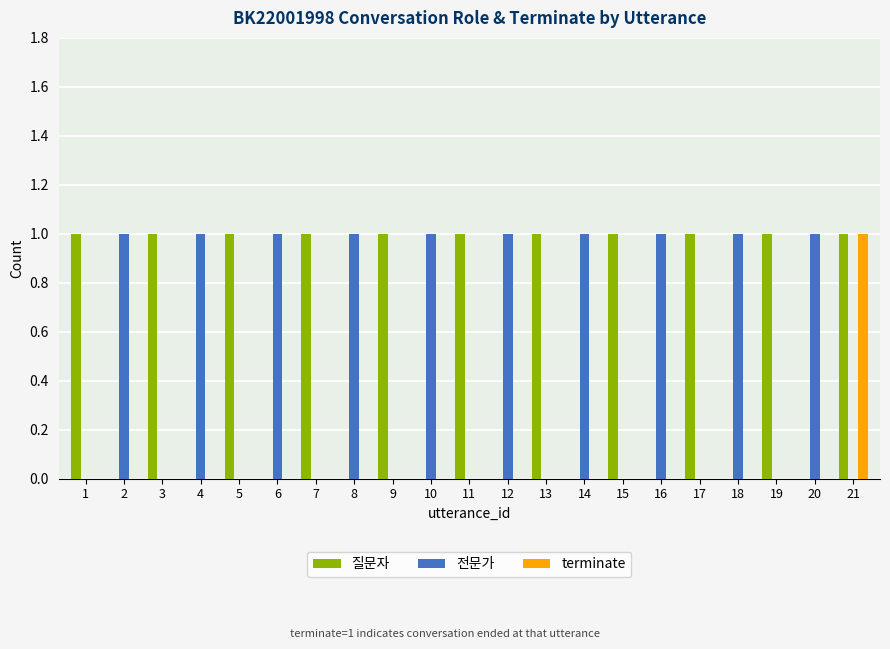

What is the spread (max minus min) of values at 5?

1